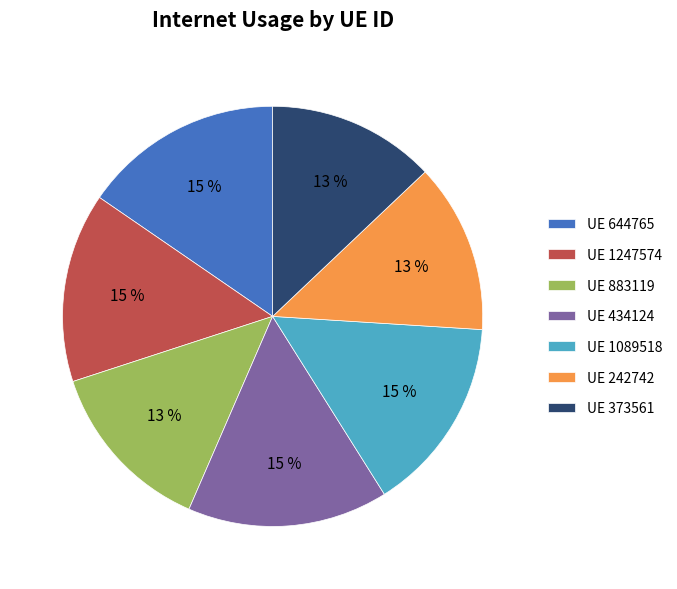

Which has a higher value, UE 883119 or UE 434124?

UE 434124